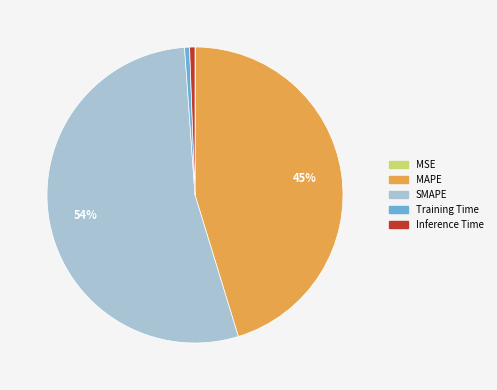

Which slice represents more than half of the pie?

SMAPE